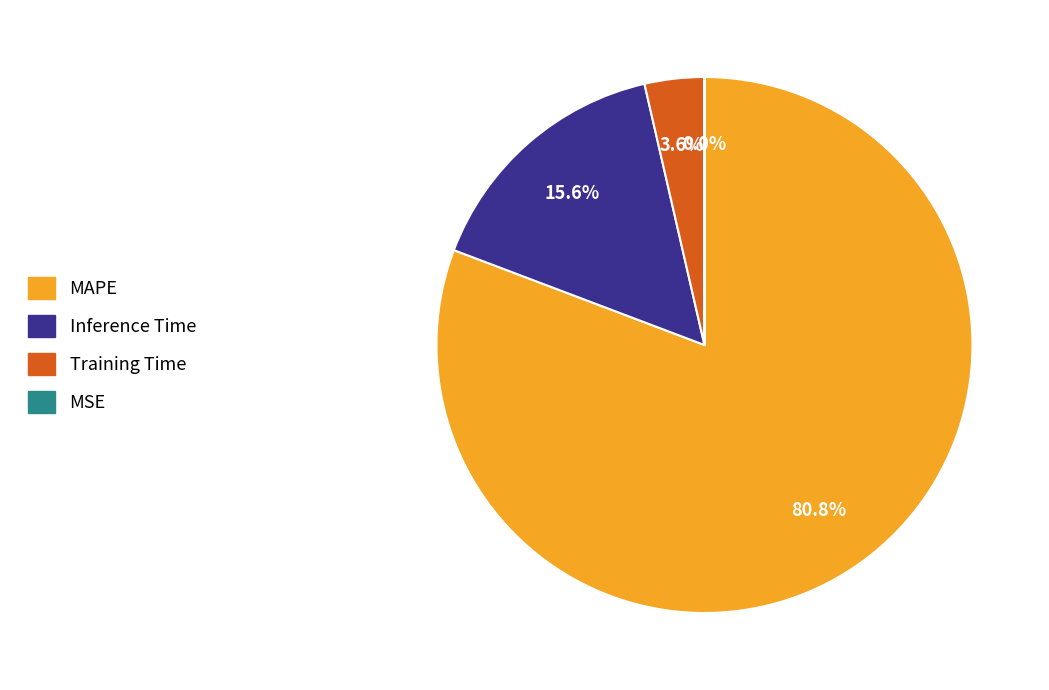

Do Training Time and MAPE together represent more than half of the pie?

Yes